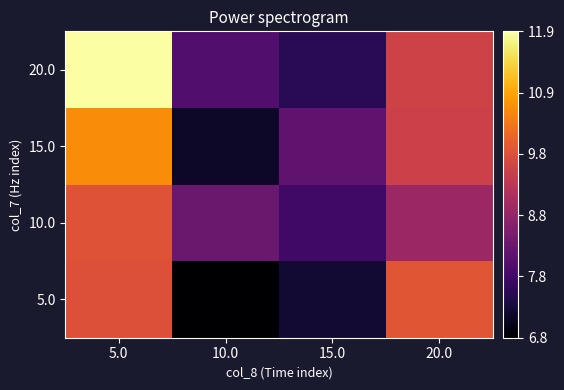

At how many categories does at least one series exceed 9?

2